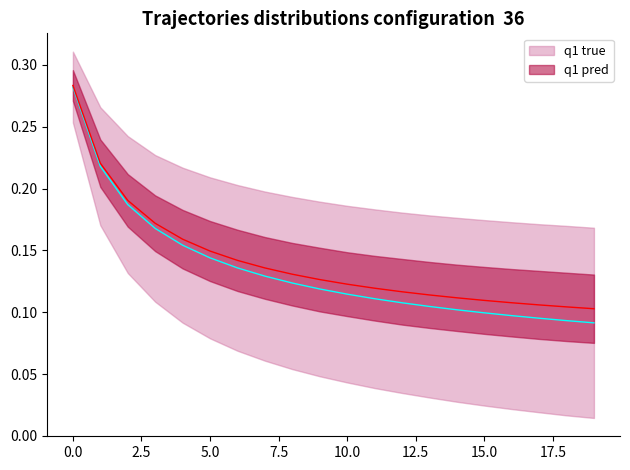

What is the difference between the second highest and second lowest values in the train_loss series?

0.1